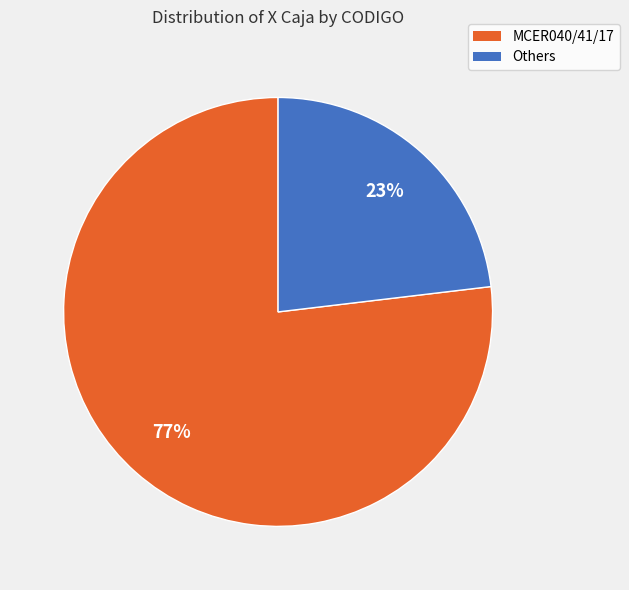

To the nearest percent, what is the average slice percentage?

50%